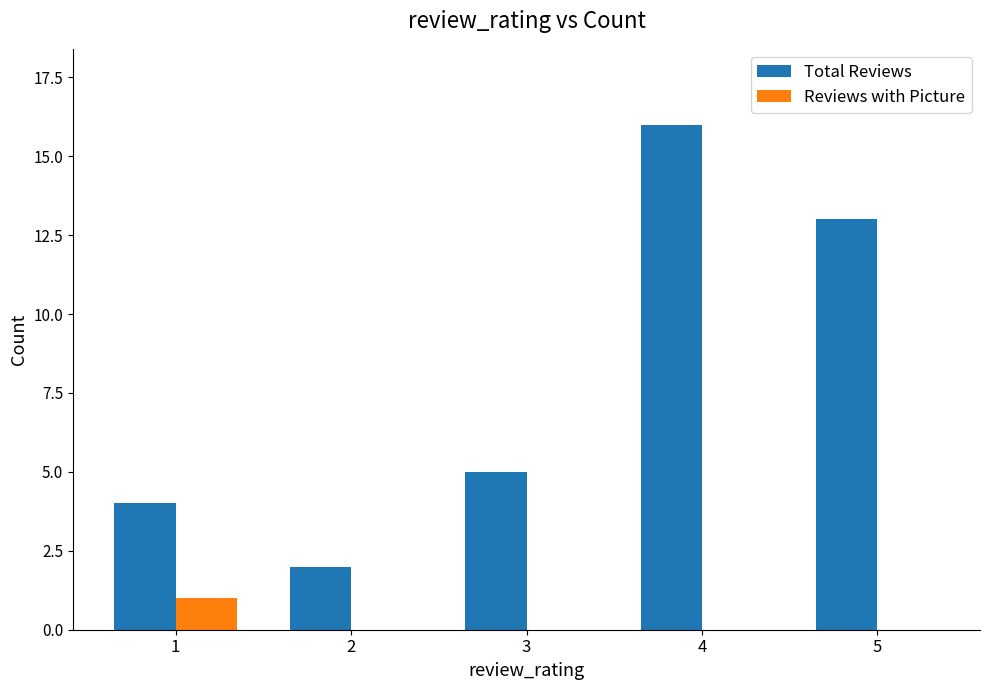

Which label corresponds to the largest value in the chart?

4